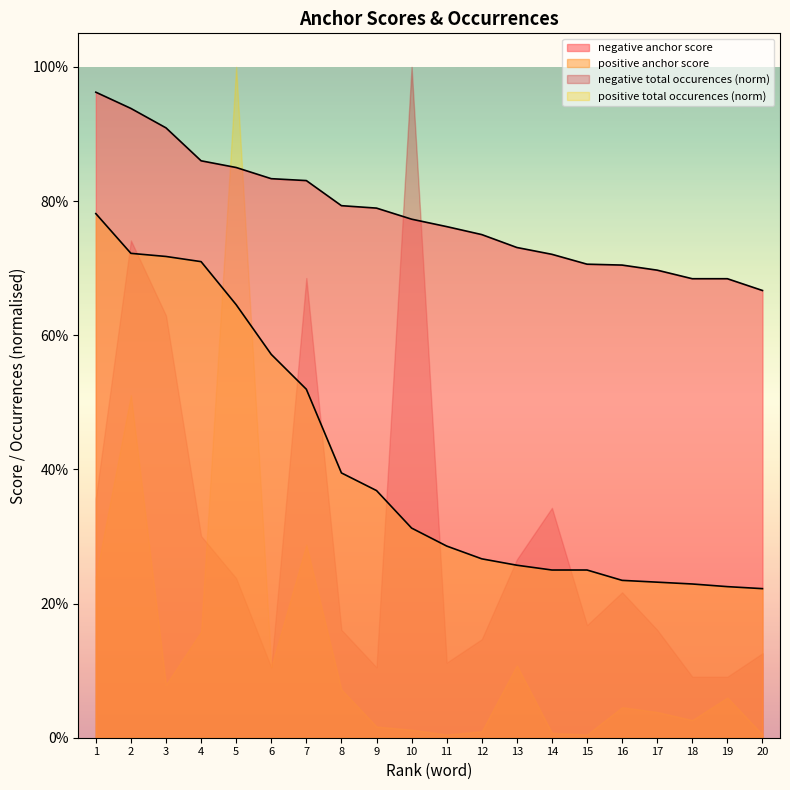

True or false: negative anchor score and positive anchor score intersect in this chart.

False